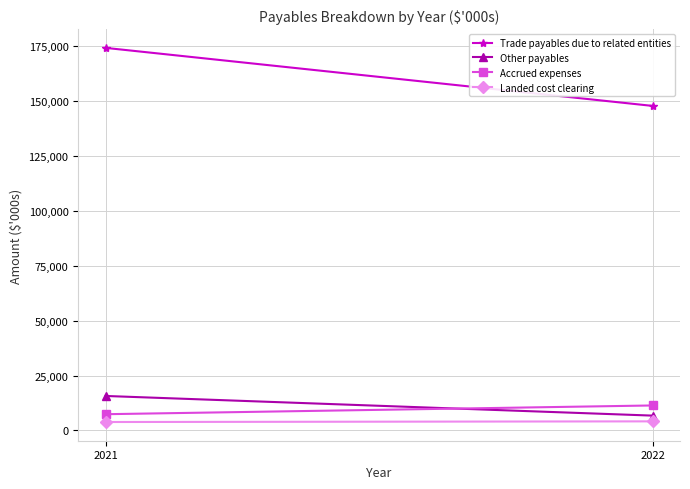

Is the value of Landed cost clearing at 2022 greater than the value of Trade payables due to related entities at 2022?

No